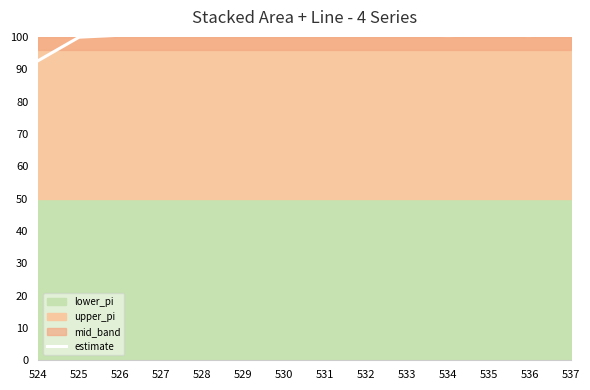

At which category does the data reach its first local peak?

528